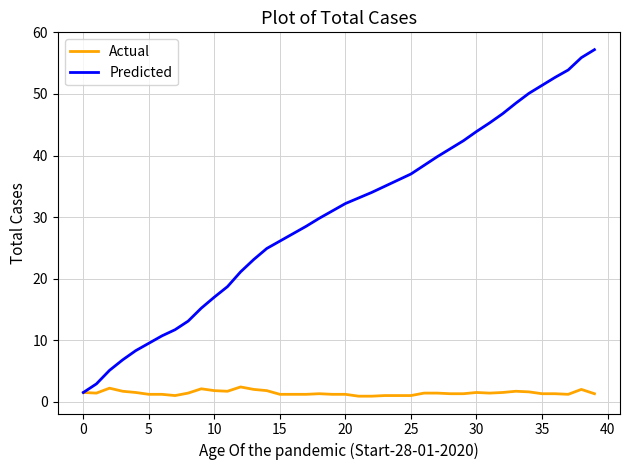

Which series has the largest range (max minus min)?

Predicted